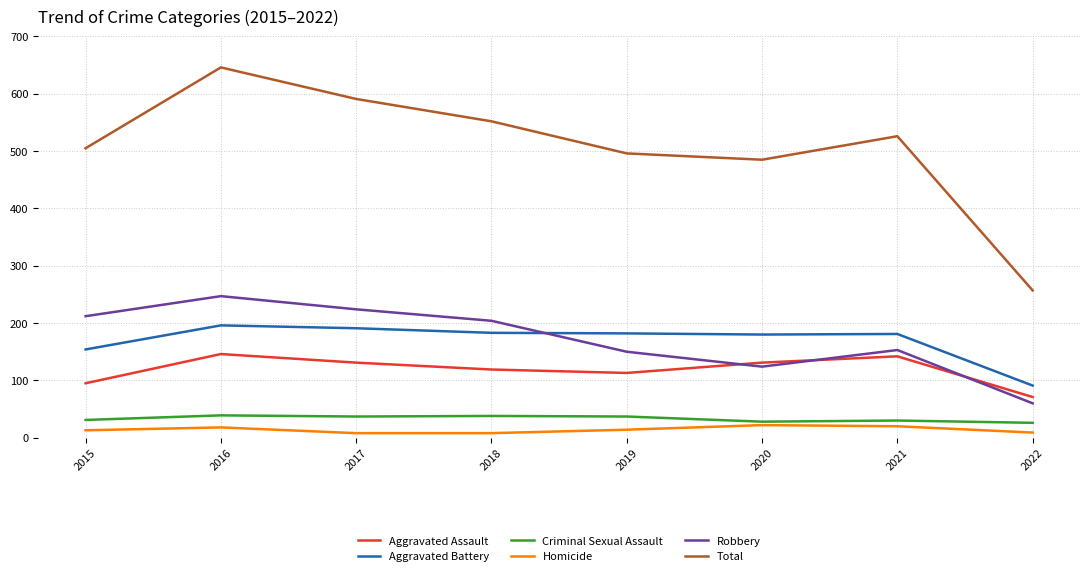

In Aggravated Assault, how many points are lower than both neighbors (excluding endpoints)?

1